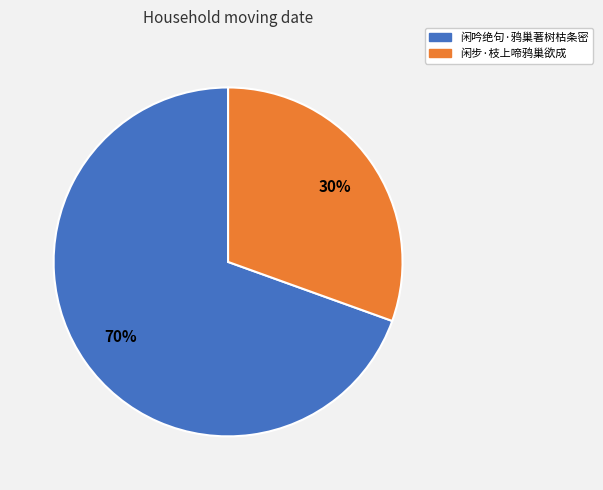

To the nearest percent, what portion does 闲吟绝句·鸦巢著树枯条密 represent?

70%